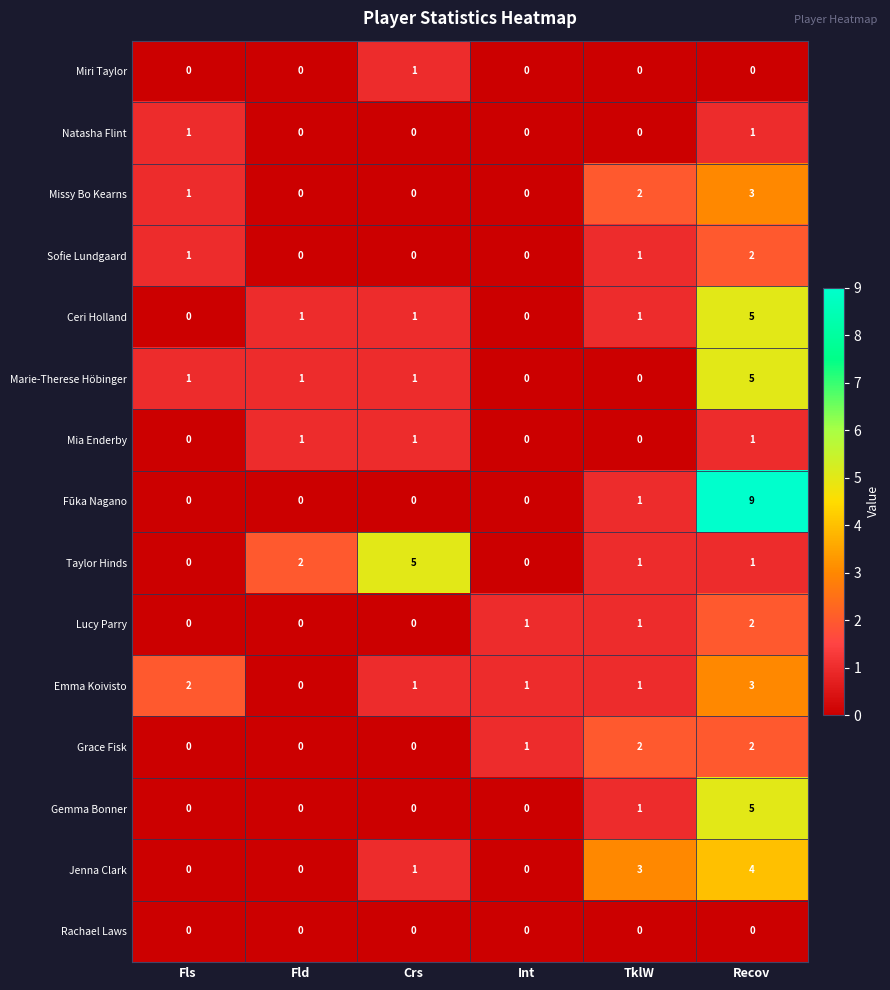

What is the sum of all Emma Koivisto values?

8